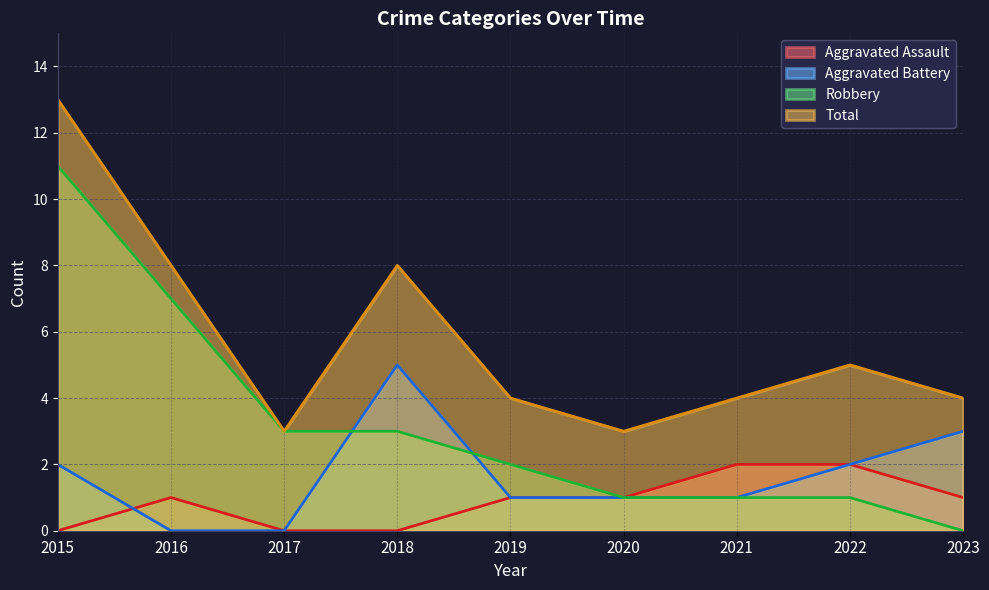

What is the difference between the Total values at 2023 and 2020?

1